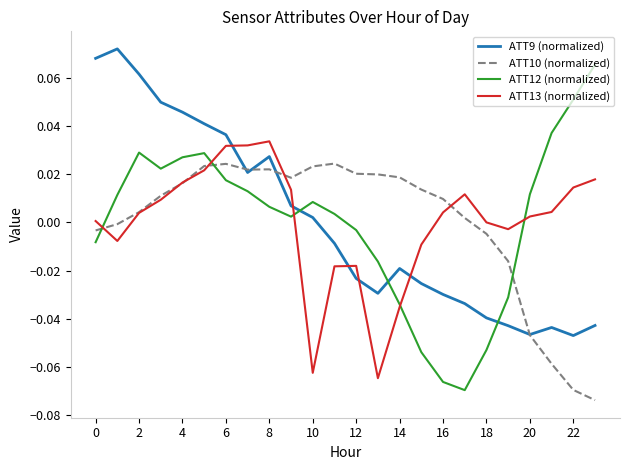

True or false: ATT9 (normalized) and ATT13 (normalized) cross at least once.

True